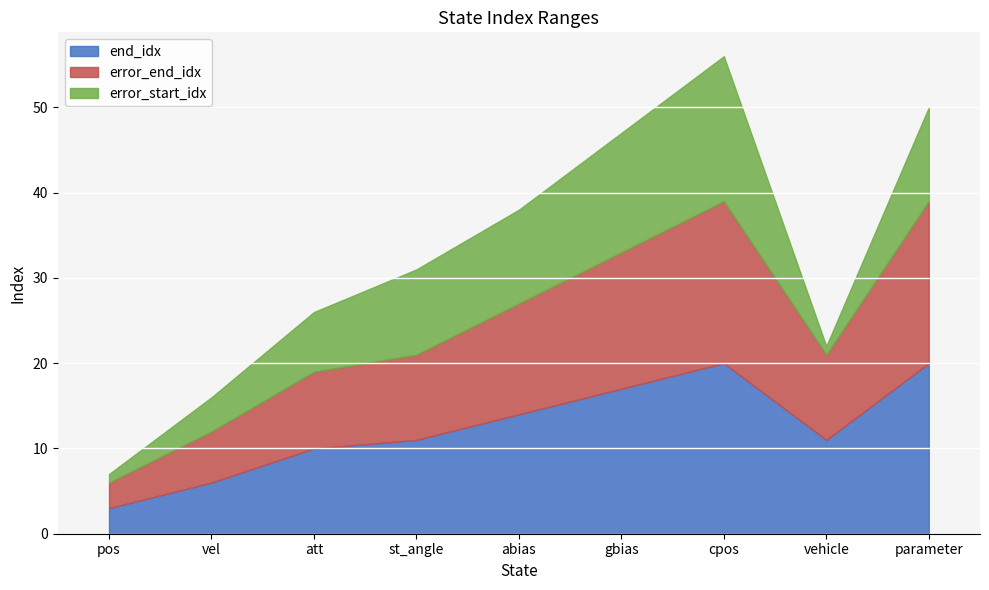

Reading left to right, extract all data points from this chart.

end_idx: pos=3	vel=6	att=10	st_angle=11	abias=14	gbias=17	cpos=20	vehicle=11	parameter=20
error_start_idx: pos=1	vel=4	att=7	st_angle=10	abias=11	gbias=14	cpos=17	vehicle=1	parameter=11
error_end_idx: pos=3	vel=6	att=9	st_angle=10	abias=13	gbias=16	cpos=19	vehicle=10	parameter=19